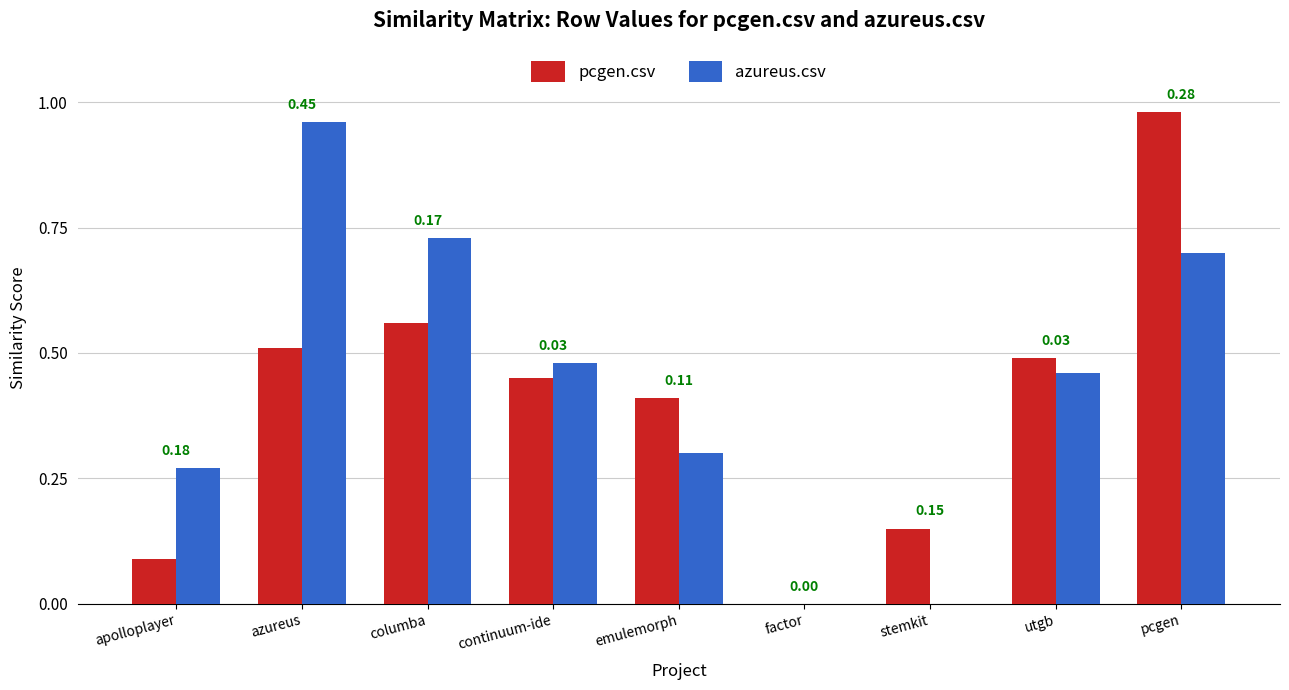

Where is pcgen.csv nearest to the value 0?

factor